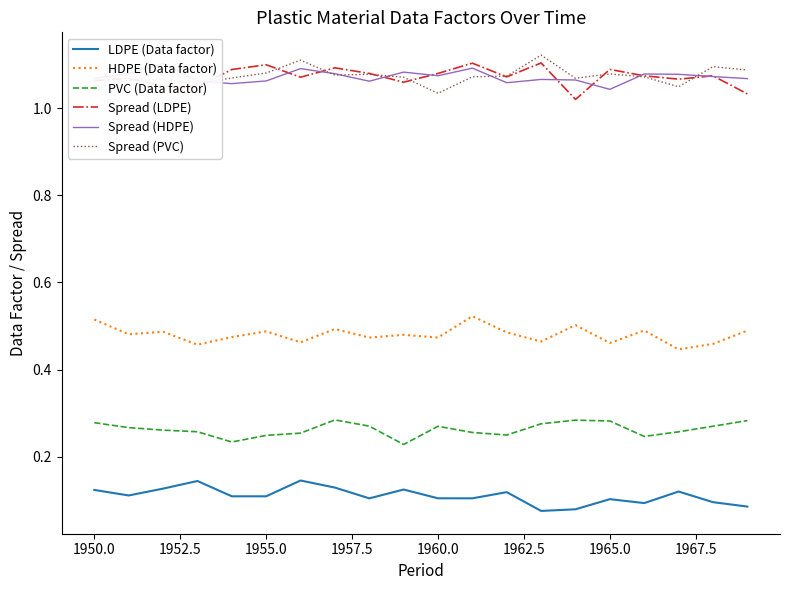

True or false: Spread (PVC) and HDPE (Data factor) cross at least once.

False